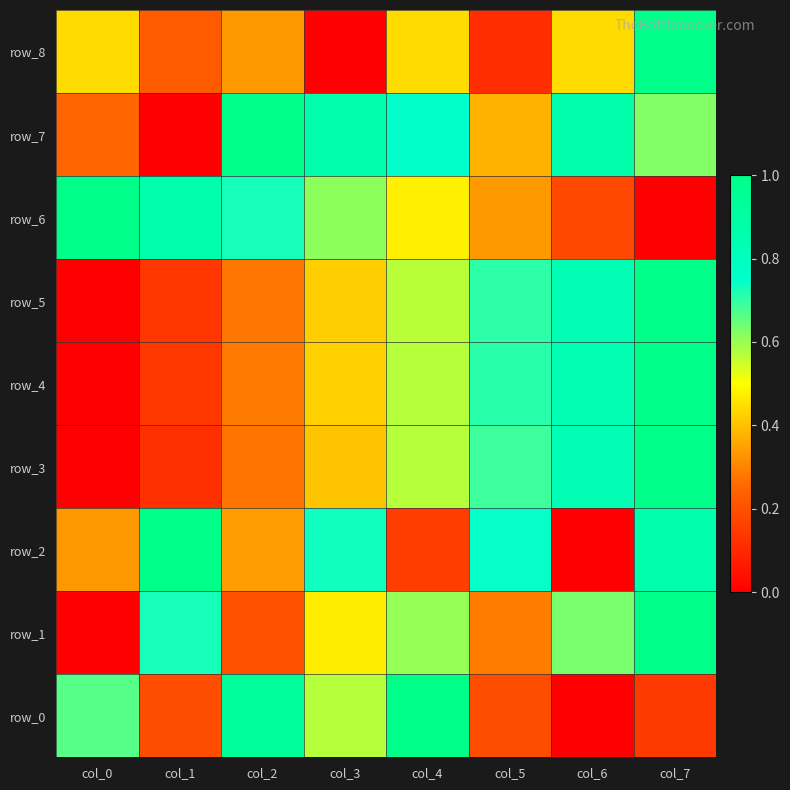

Which has a higher value, col_5 or col_2?

col_2